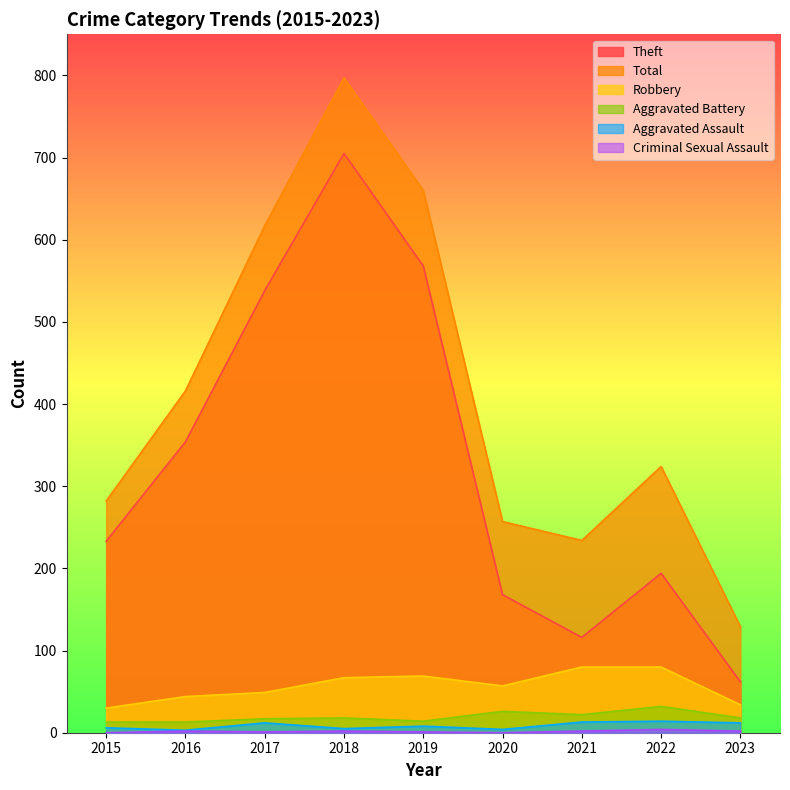

Where is the first local maximum for Total?

2018